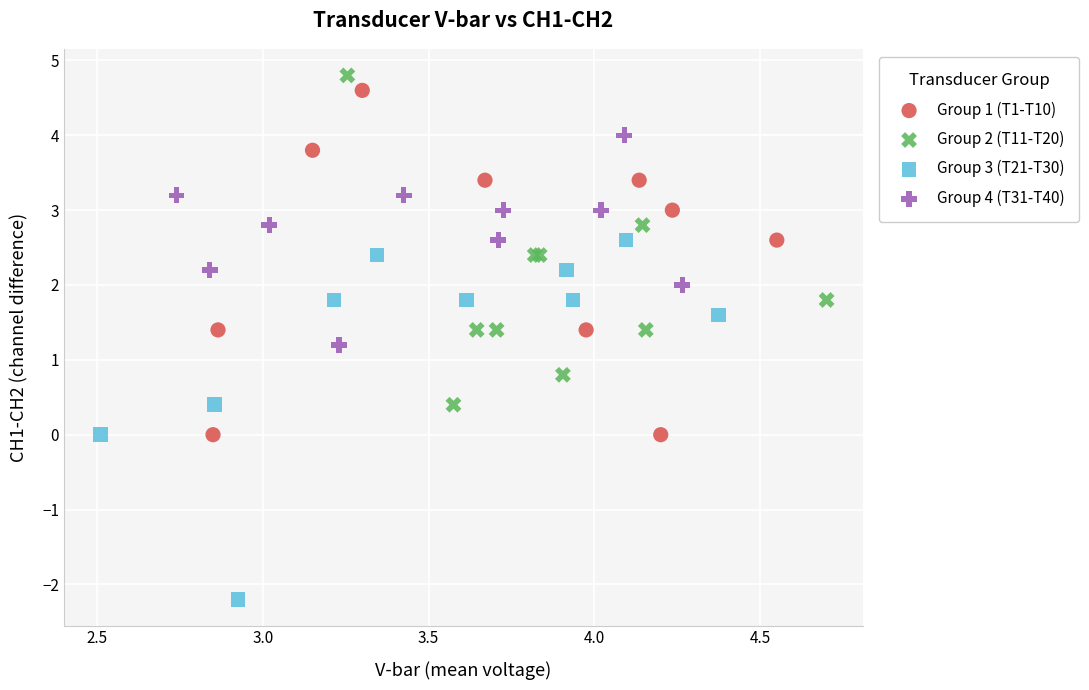

Which series reaches the minimum Y coordinate?

Group 3 (T21-T30)